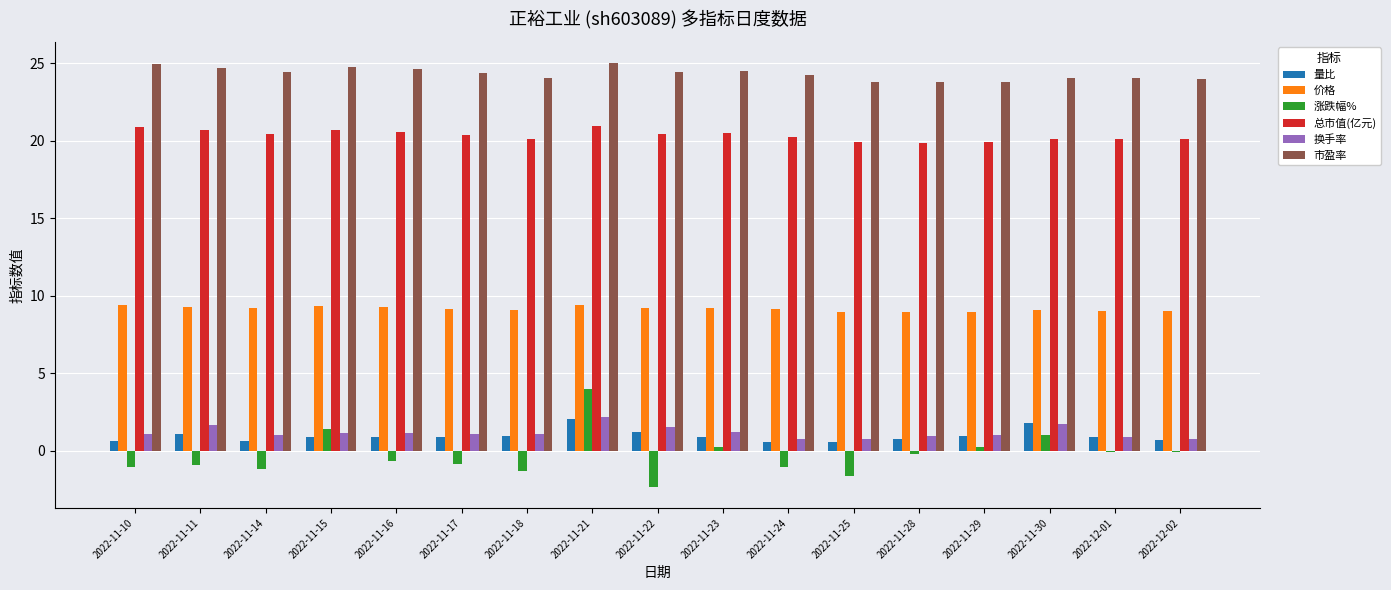

True or false: 涨跌幅% has a value of -1.3 at 2022-11-18.

True